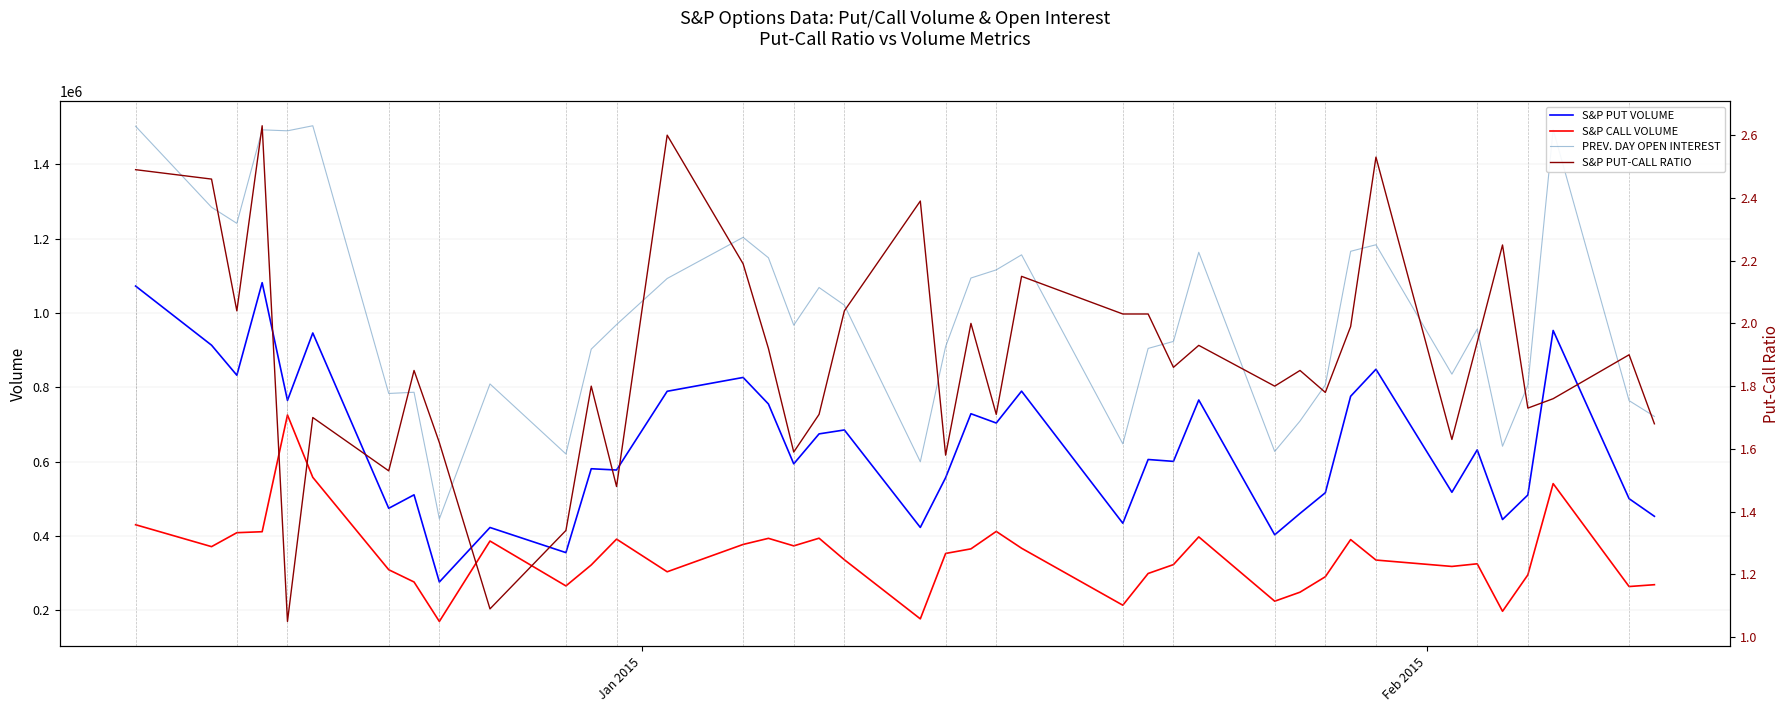

True or false: S&P PUT-CALL RATIO and PREV. DAY OPEN INTEREST intersect in this chart.

False